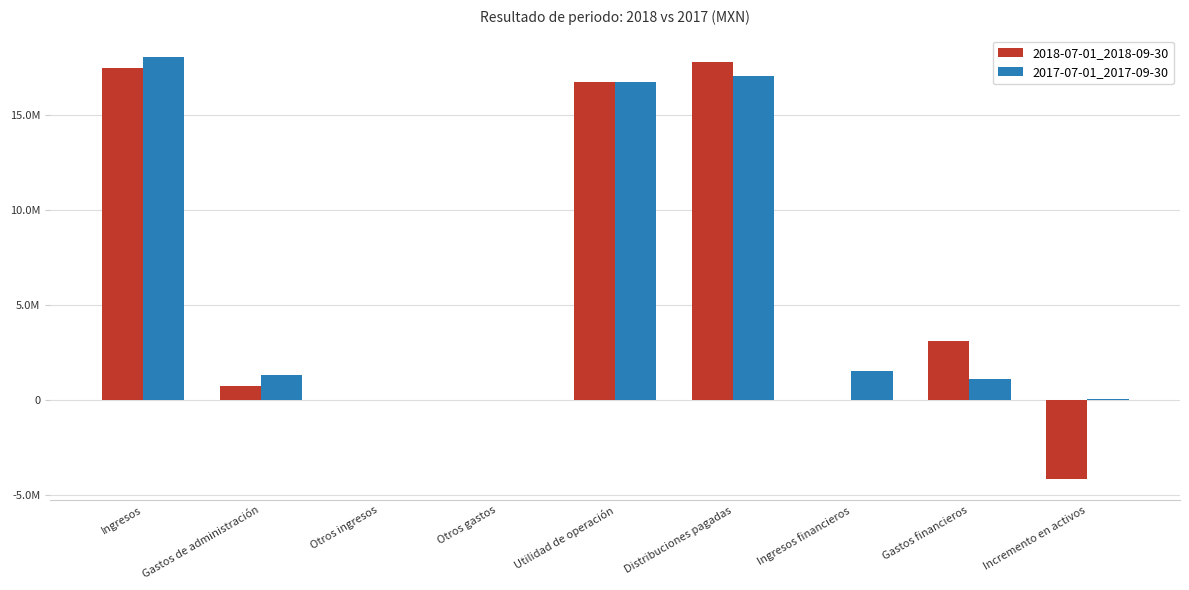

What are all the series names shown in the legend?

2018-07-01_2018-09-30, 2017-07-01_2017-09-30